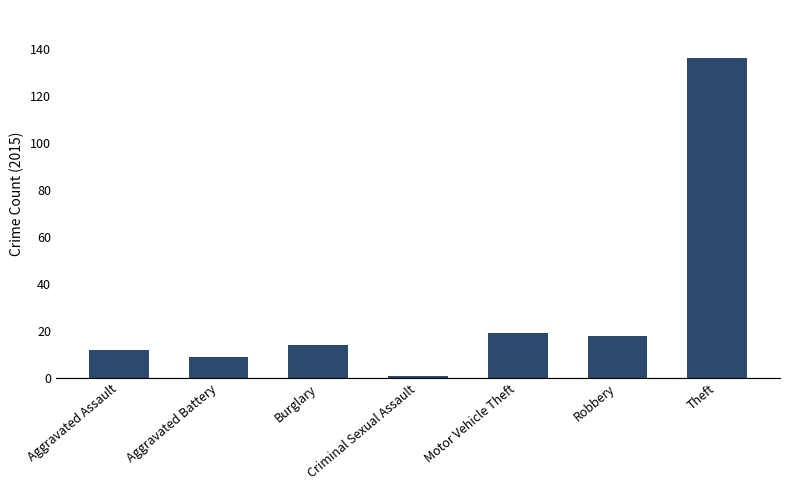

True or false: the data shows 9 at Aggravated Battery.

True